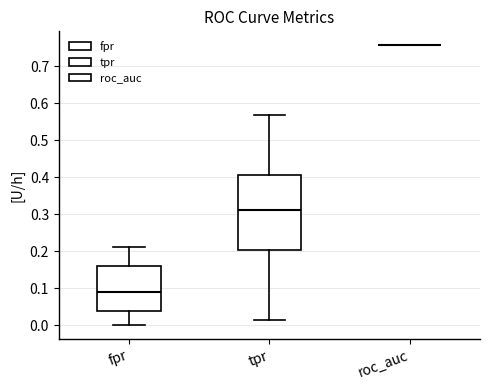

Reading left to right, read every box against the y-axis: the position of its median line, the range the box covers, and the ends of its whiskers. The values are not printed on the chart, so give them approximately, as read against the axis.

fpr: median 0.09, box 0.04 to 0.16, whiskers 0.00 to 0.21
tpr: median 0.31, box 0.20 to 0.41, whiskers 0.01 to 0.57
roc_auc: box collapsed to a line at 0.76, whiskers 0.76 to 0.76